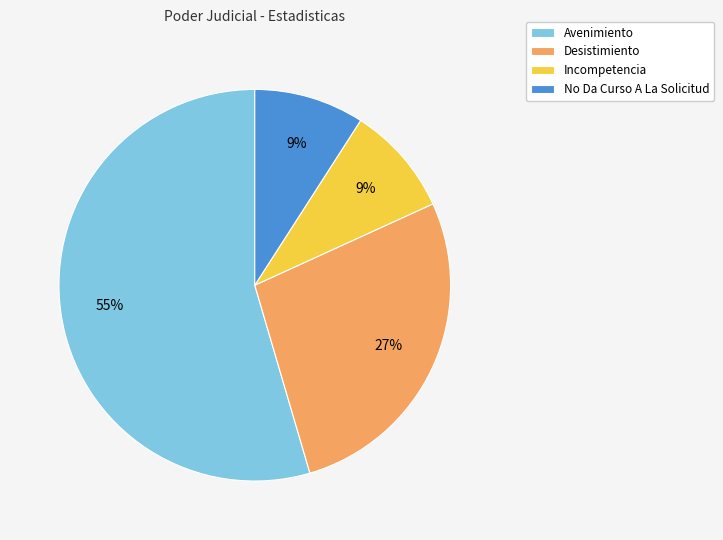

Is there a majority slice in this chart?

Yes